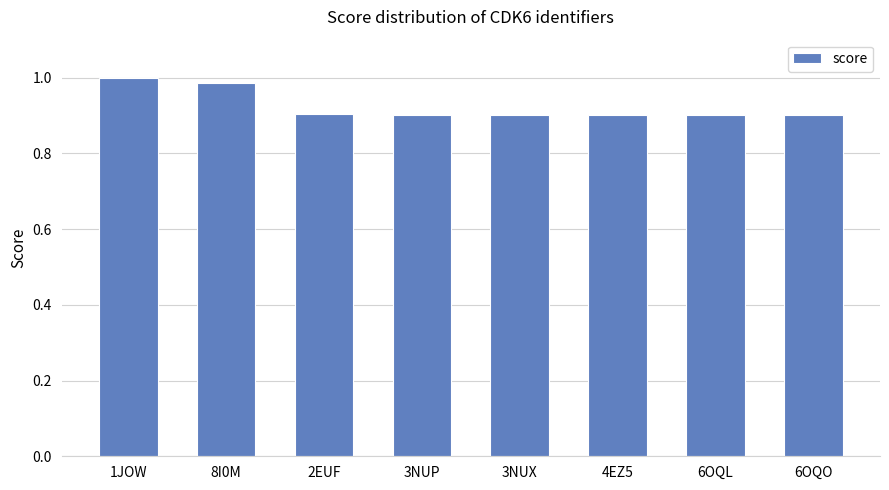

What is the change in value from 8I0M to 3NUP?

-0.1